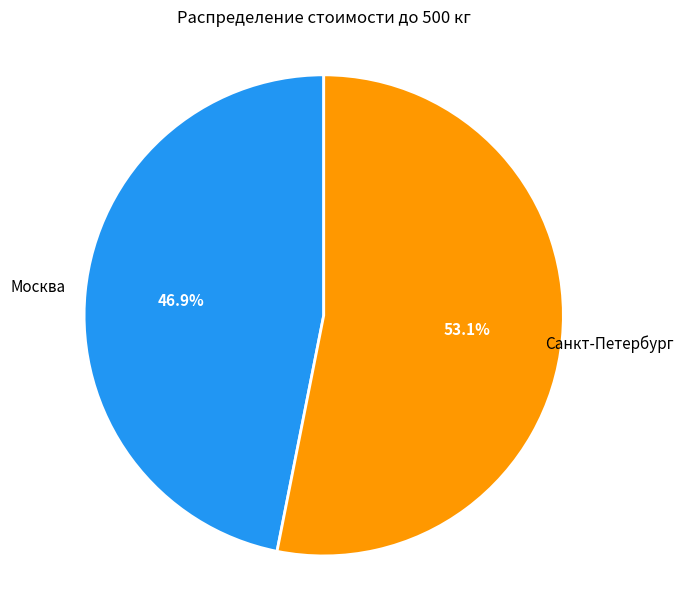

Count the number of slices in the pie.

2